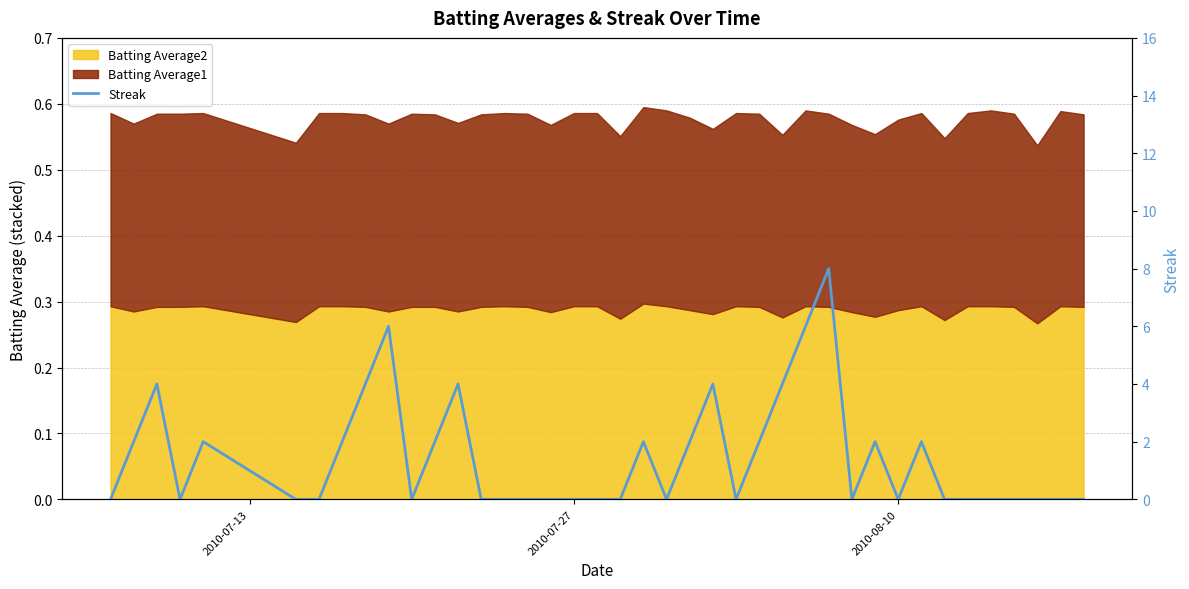

The value at 9 is 9. True or false?

False